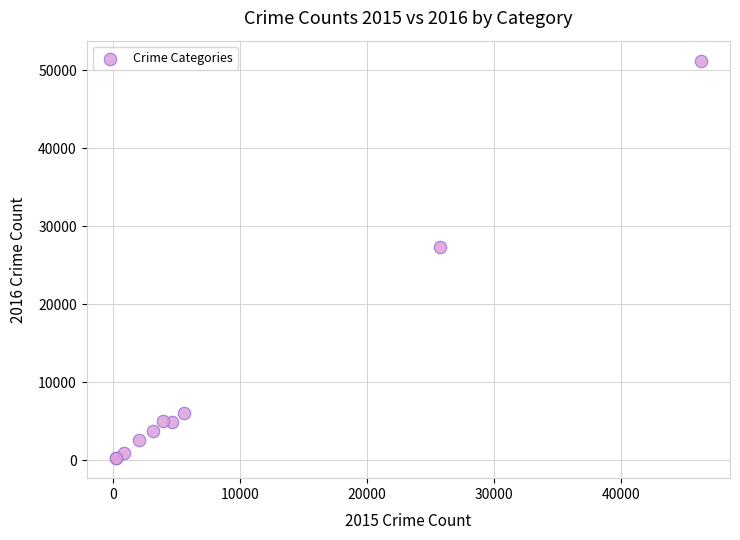

What Y value in the scatter plot is closest to 25761?

27410